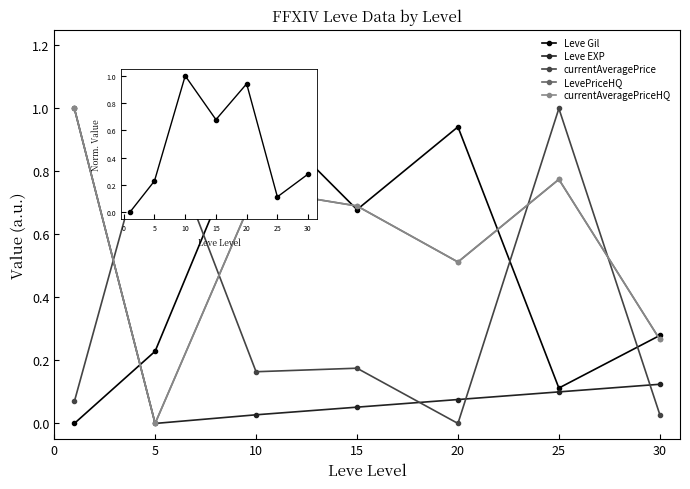

What is the spread (max minus min) of values at 5?

1.0